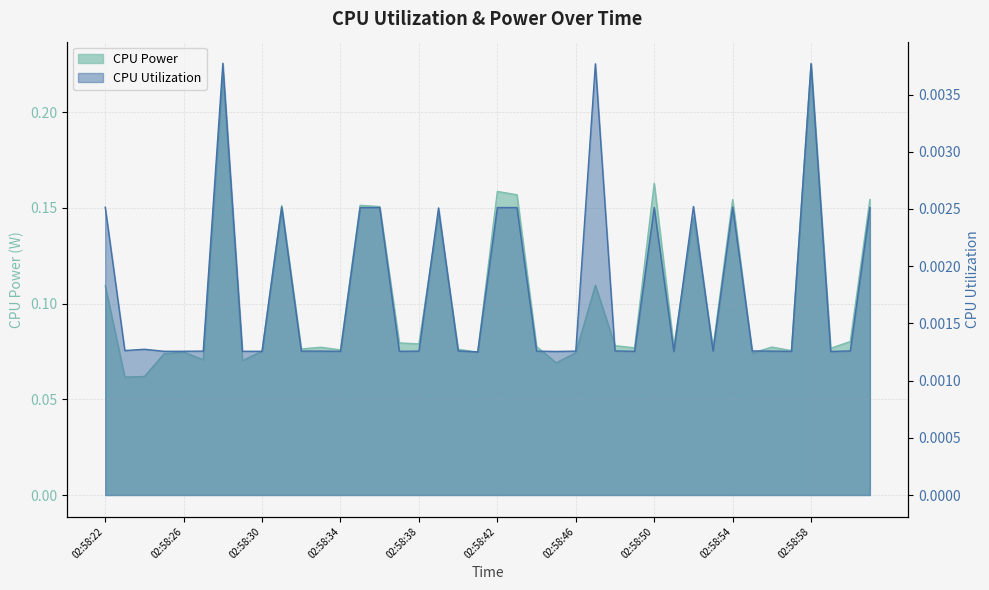

Does the chart have visible grid lines?

Yes